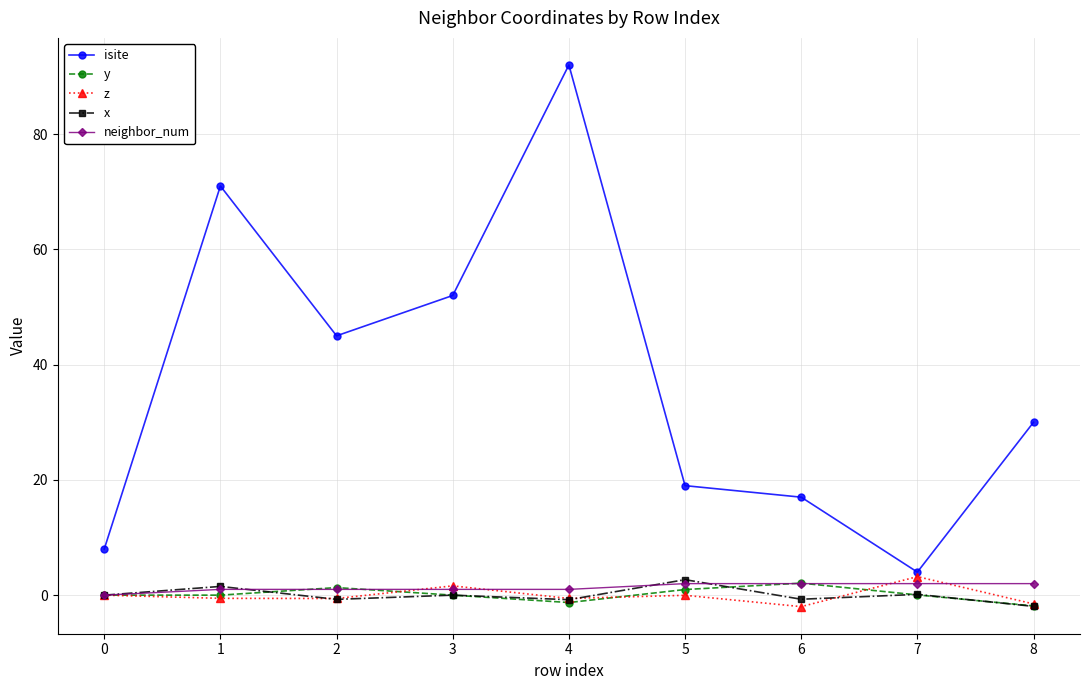

Which category has the highest value in the isite series?

4